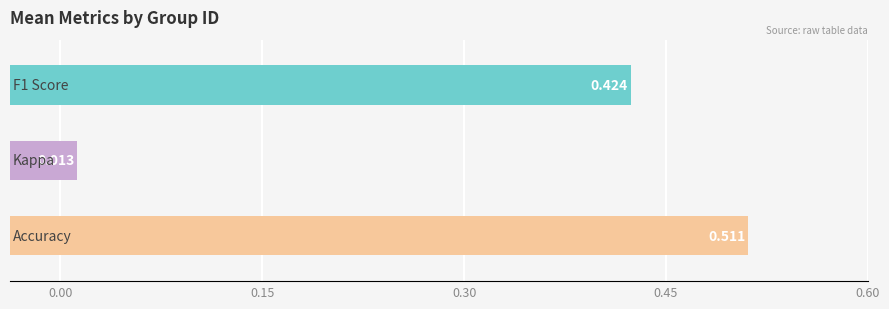

Is the value of kappa at 21 greater than the value of f1 at 10?

No